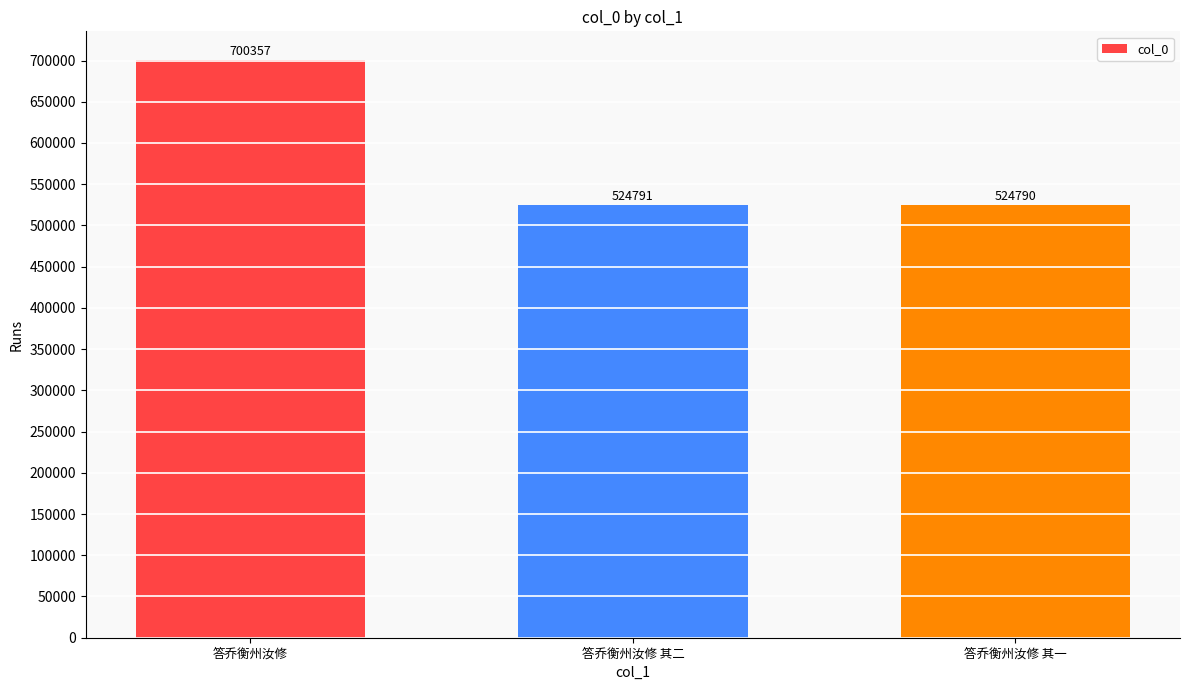

The chart shows a value of 1232899 at 答乔衡州汝修. True or false?

False